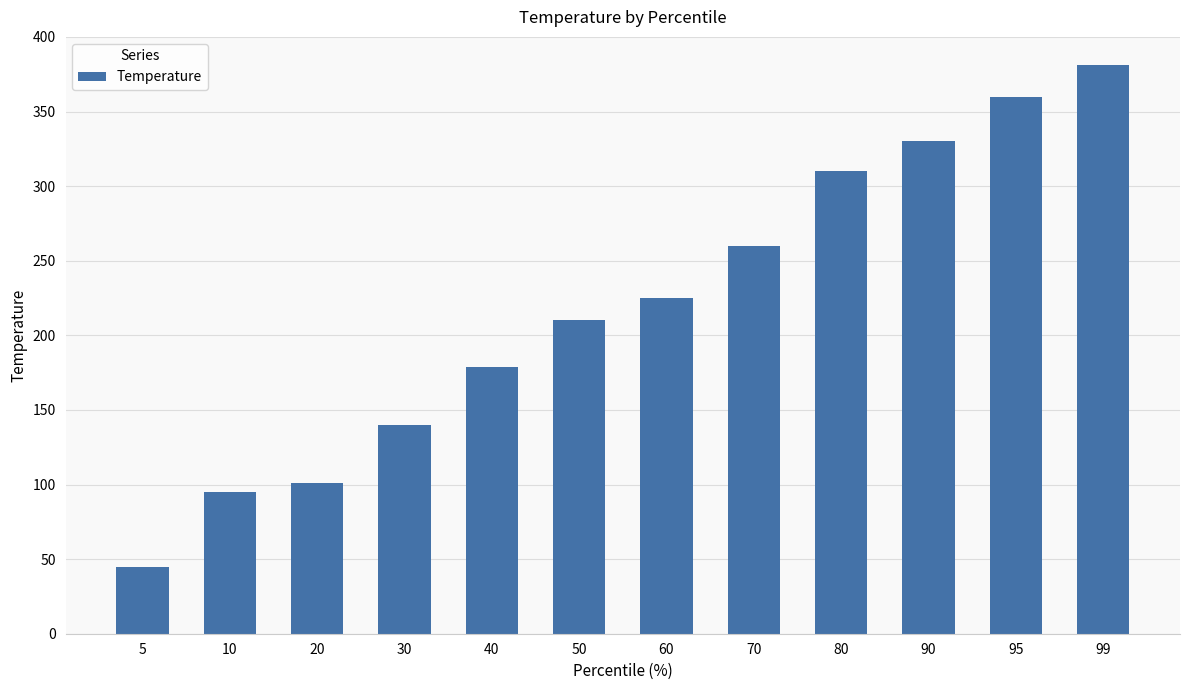

What is the change in value from 10 to 70?

+165